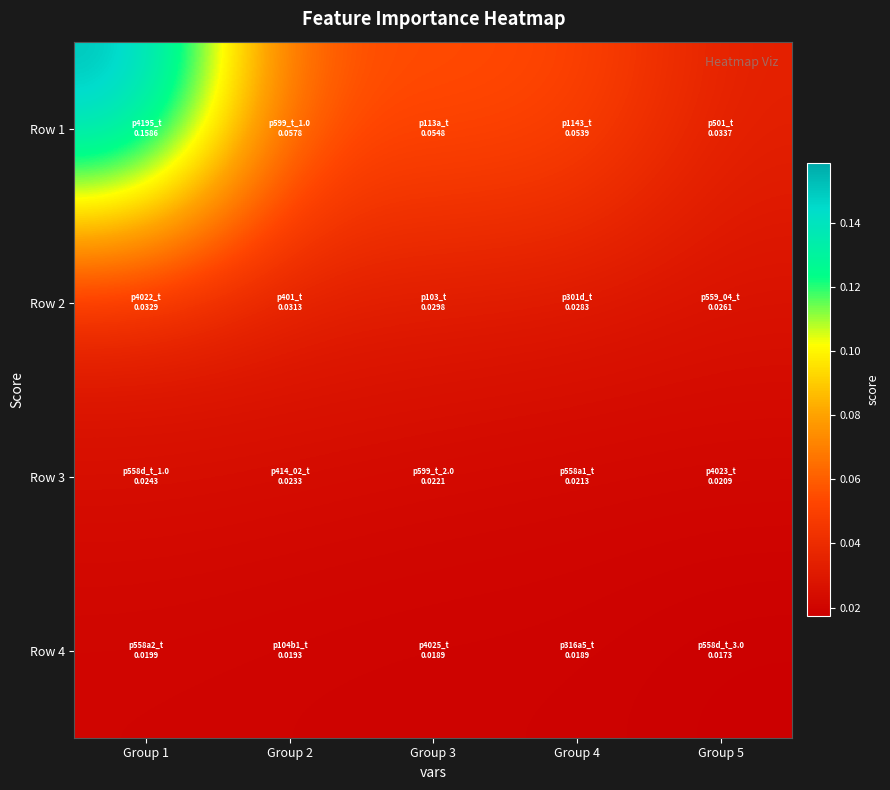

Reading left to right, transcribe all the data shown in this chart.

Row 1: Group 1=0.2	Group 2=0.1	Group 3=0.1	Group 4=0.1	Group 5=0.0
Row 2: Group 1=0.0	Group 2=0.0	Group 3=0.0	Group 4=0.0	Group 5=0.0
Row 3: Group 1=0.0	Group 2=0.0	Group 3=0.0	Group 4=0.0	Group 5=0.0
Row 4: Group 1=0.0	Group 2=0.0	Group 3=0.0	Group 4=0.0	Group 5=0.0